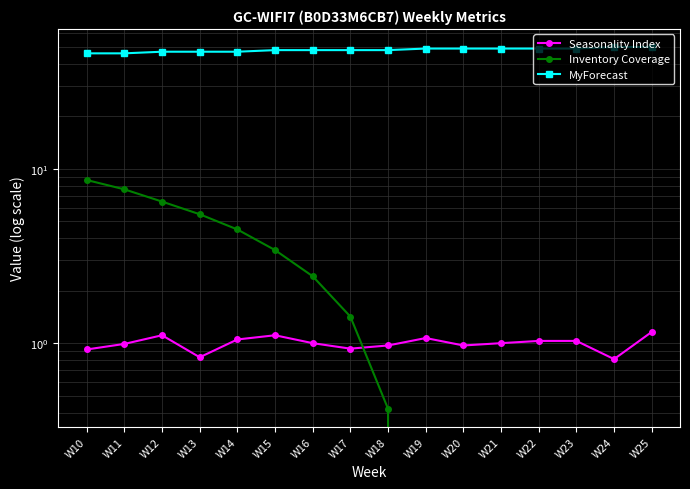

What is the total value across all series at W21?

50.0